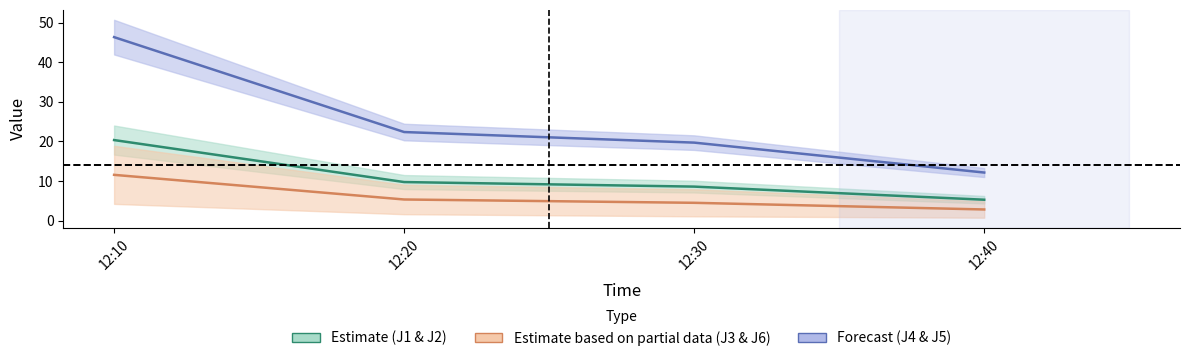

What is the difference between the second highest and second lowest values in the J3 series?

0.8